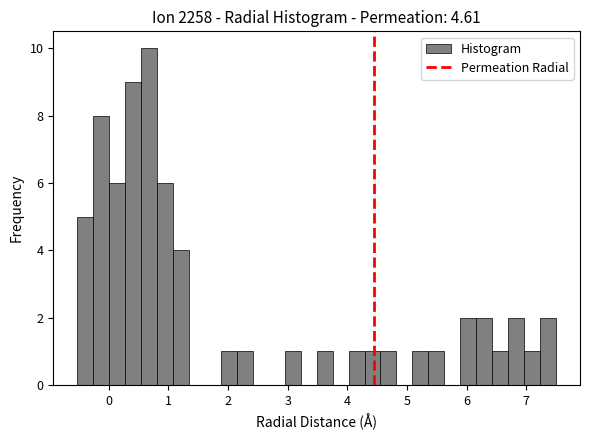

Read against the x-axis, roughly where is the centre of the tallest bar?

0.7